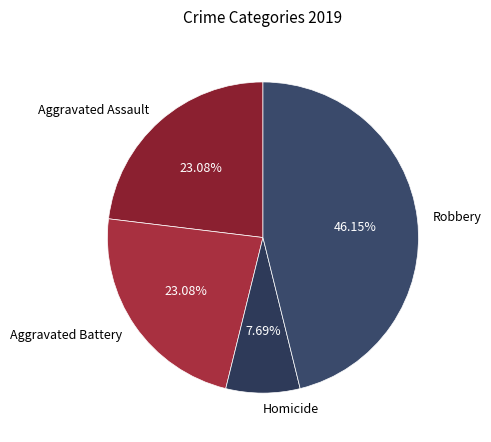

Which has a higher value, Homicide or Robbery?

Robbery